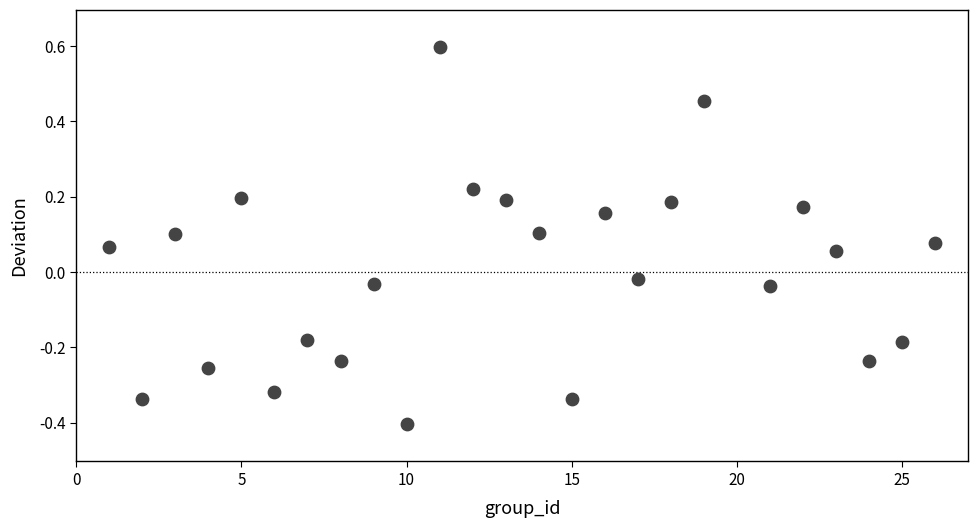

What is the range of X values (max minus min)?

25.0